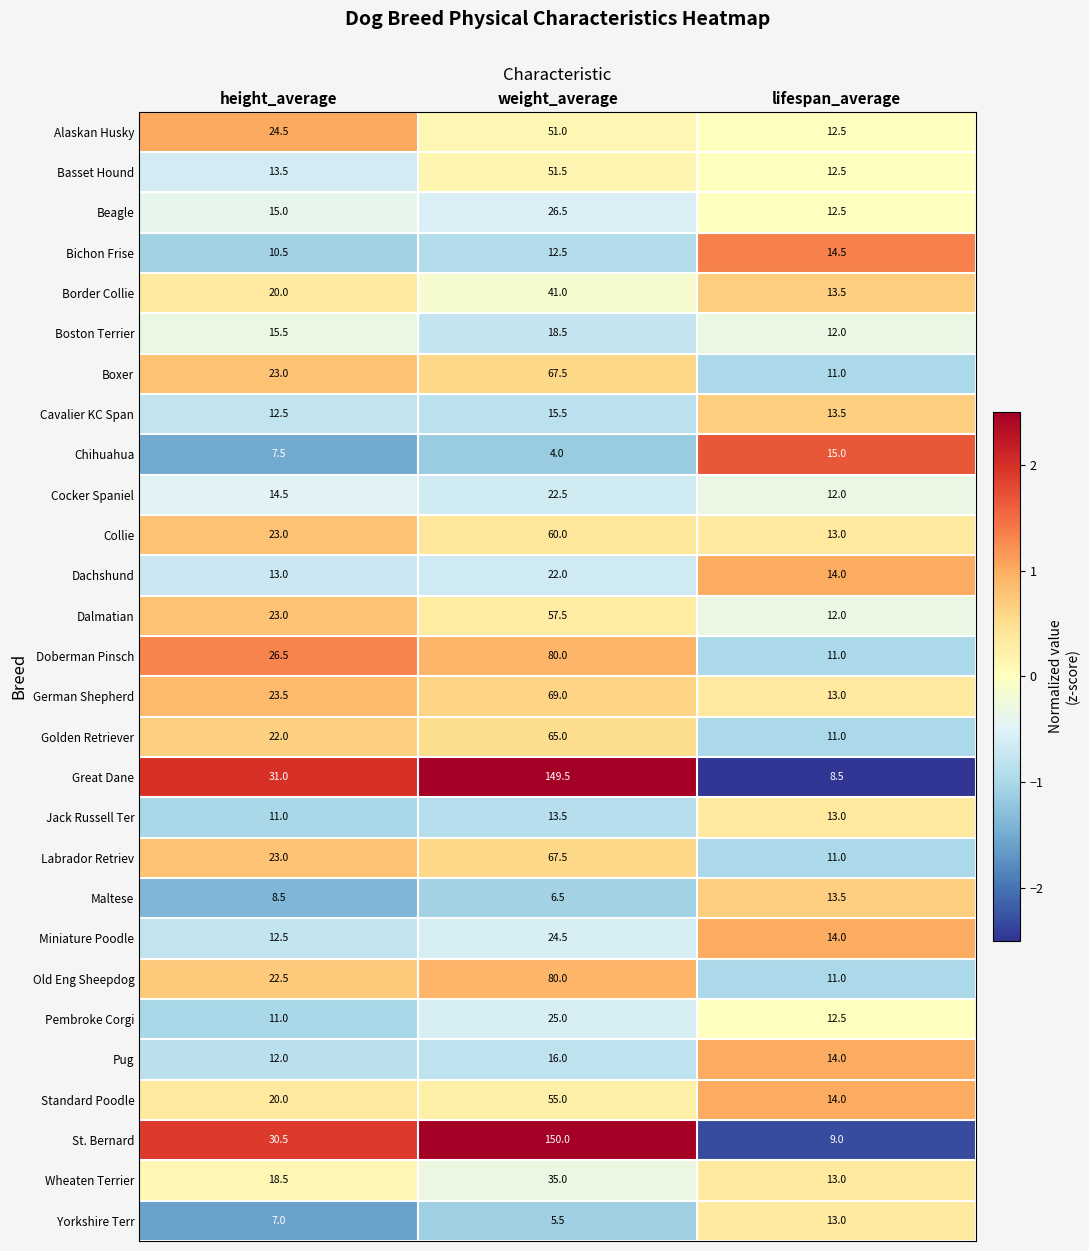

What is the spread (max minus min) of values at height_average?

24.0